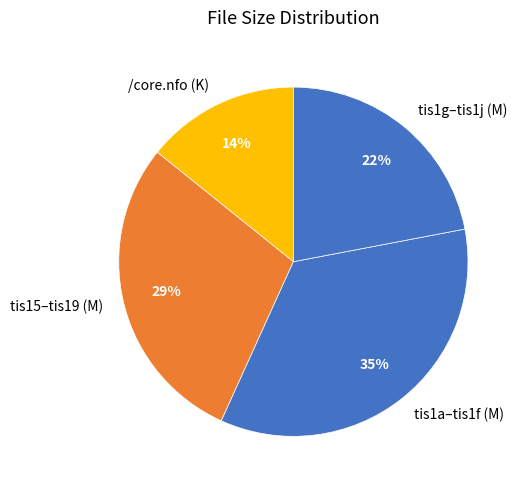

Which has a higher value, tis1g–tis1j (M) or /core.nfo (K)?

tis1g–tis1j (M)